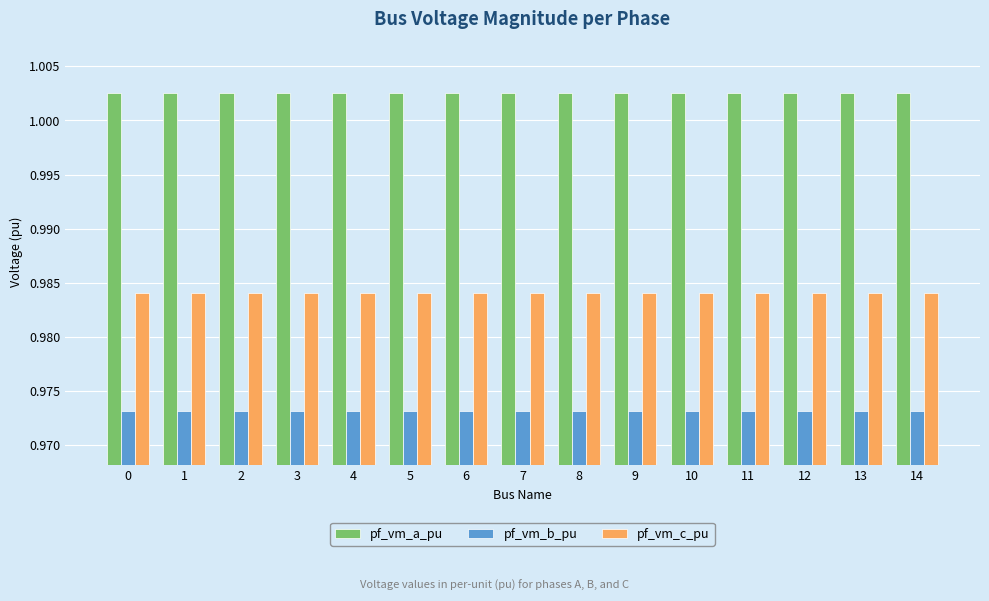

How many pf_vm_a_pu values are between 1 and 2?

15